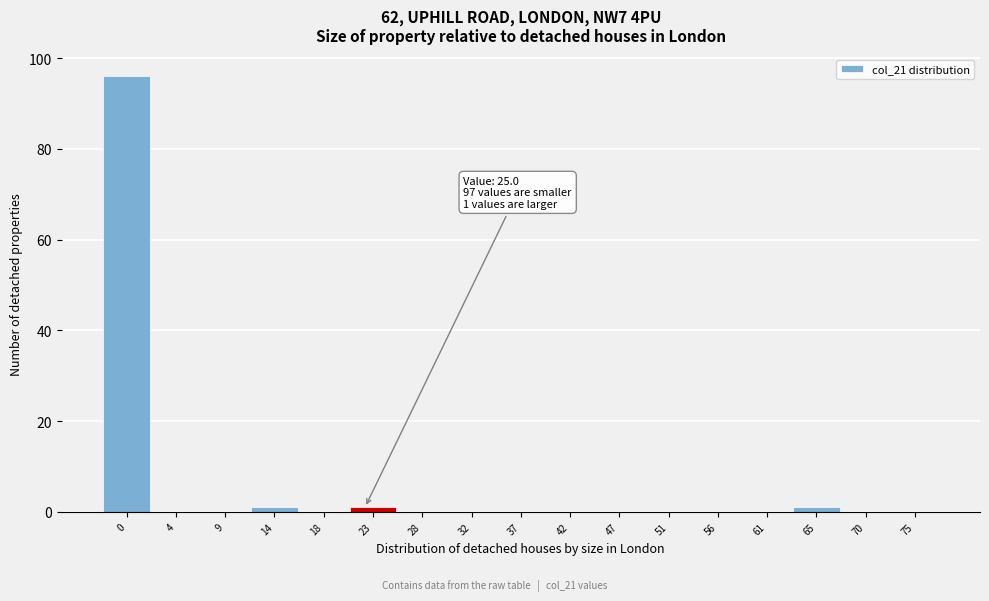

Reading left to right, extract all data points from this chart.

0=96	4=0	9=0	14=1	18=0	23=1	28=0	32=0	37=0	42=0	47=0	51=0	56=0	61=0	65=1	70=0	75=0